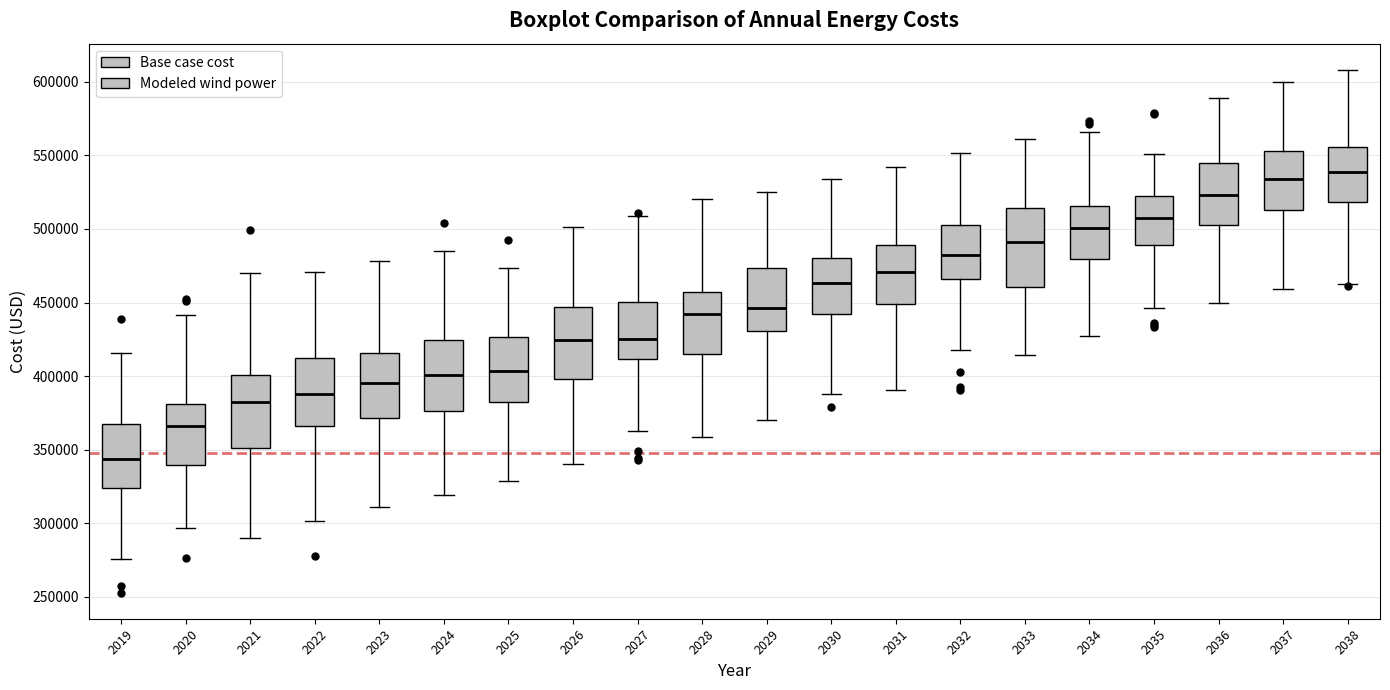

Reading left to right, read every box against the y-axis: the position of its median line, the range the box covers, and the ends of its whiskers. The values are not printed on the chart, so give them approximately, as read against the axis.

2019: median 345000, box 325000 to 365000, whiskers 275000 to 415000
2020: median 365000, box 340000 to 380000, whiskers 295000 to 440000
2021: median 380000, box 350000 to 400000, whiskers 290000 to 470000
2022: median 390000, box 365000 to 410000, whiskers 300000 to 470000
2023: median 395000, box 370000 to 415000, whiskers 310000 to 480000
2024: median 400000, box 375000 to 425000, whiskers 320000 to 485000
2025: median 405000, box 380000 to 425000, whiskers 330000 to 475000
2026: median 425000, box 400000 to 445000, whiskers 340000 to 500000
2027: median 425000, box 410000 to 450000, whiskers 365000 to 510000
2028: median 440000, box 415000 to 455000, whiskers 360000 to 520000
2029: median 445000, box 430000 to 475000, whiskers 370000 to 525000
2030: median 465000, box 440000 to 480000, whiskers 390000 to 535000
2031: median 470000, box 450000 to 490000, whiskers 390000 to 540000
2032: median 480000, box 465000 to 505000, whiskers 420000 to 550000
2033: median 490000, box 460000 to 515000, whiskers 415000 to 560000
2034: median 500000, box 480000 to 515000, whiskers 425000 to 565000
2035: median 505000, box 490000 to 525000, whiskers 445000 to 550000
2036: median 525000, box 505000 to 545000, whiskers 450000 to 590000
2037: median 535000, box 515000 to 555000, whiskers 460000 to 600000
2038: median 540000, box 520000 to 555000, whiskers 465000 to 610000